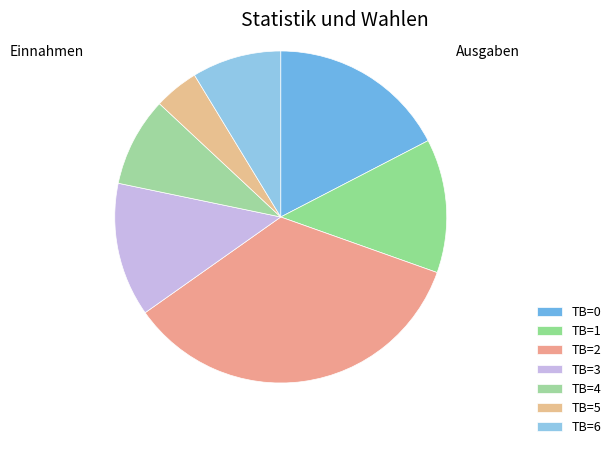

The TB=2 slice represents 35% of the pie. True or false?

True